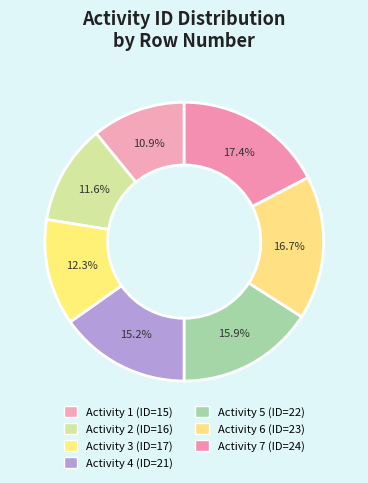

How many slices are in this pie chart?

7